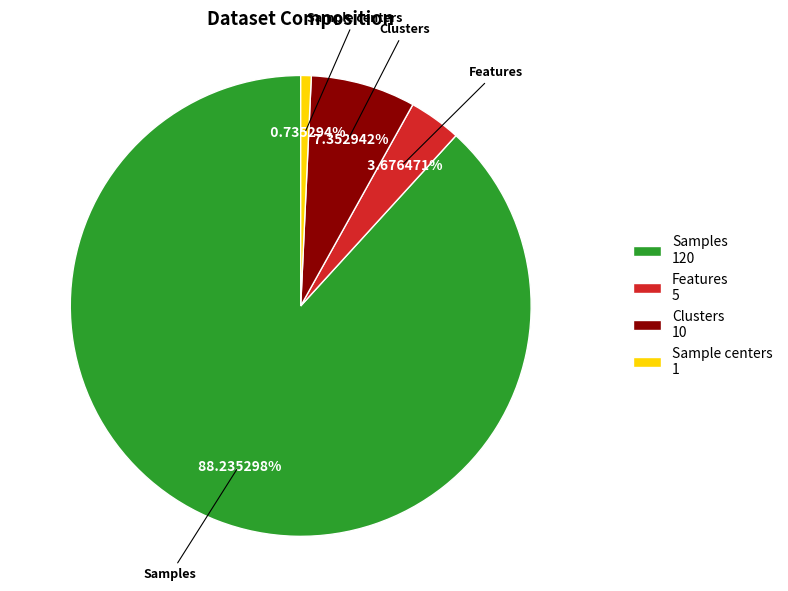

Between Clusters 10 and Samples 120, which is larger?

Samples 120